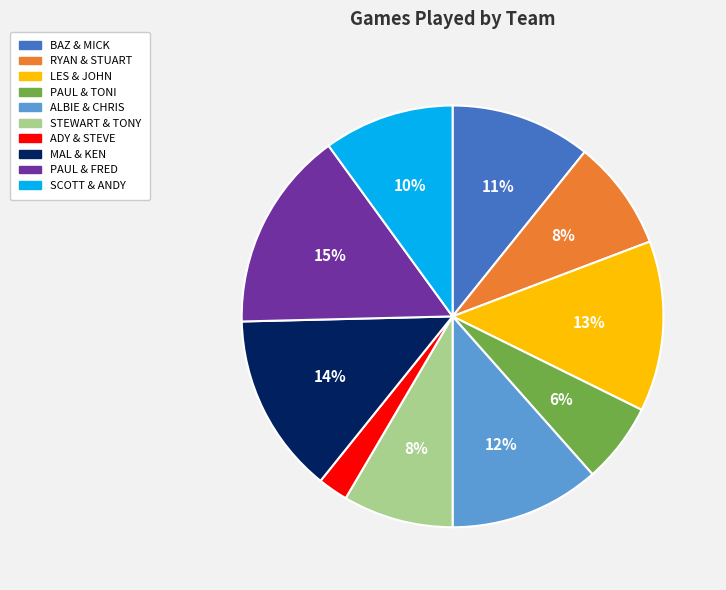

Is the sum of LES & JOHN and ADY & STEVE greater than half?

No